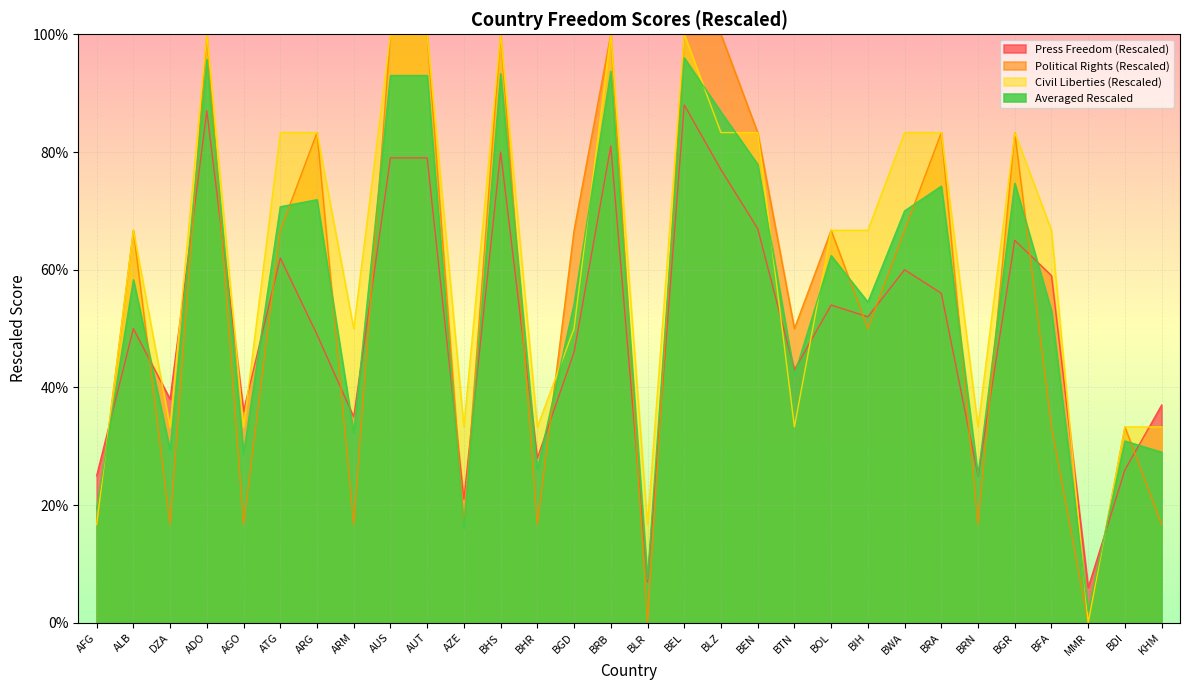

Does the chart display data point markers on the line(s)?

No